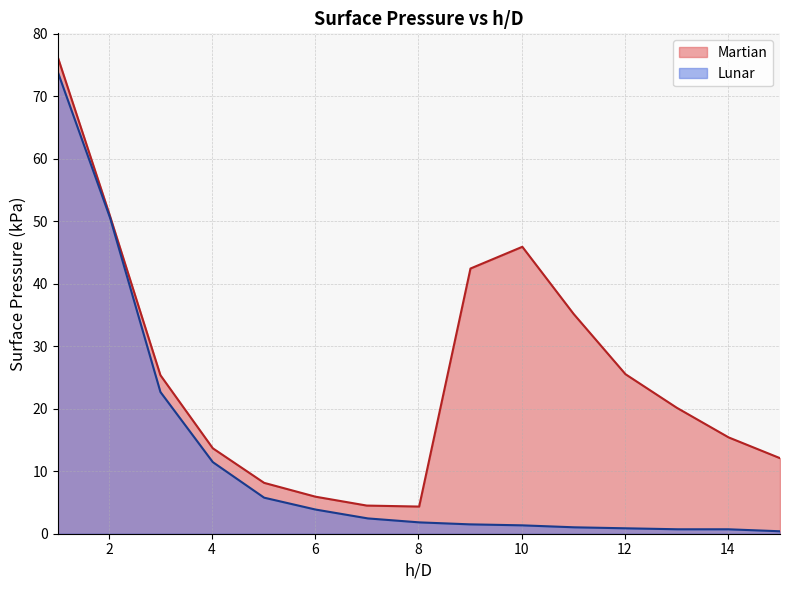

What is the minimum value for Martian?

4.3